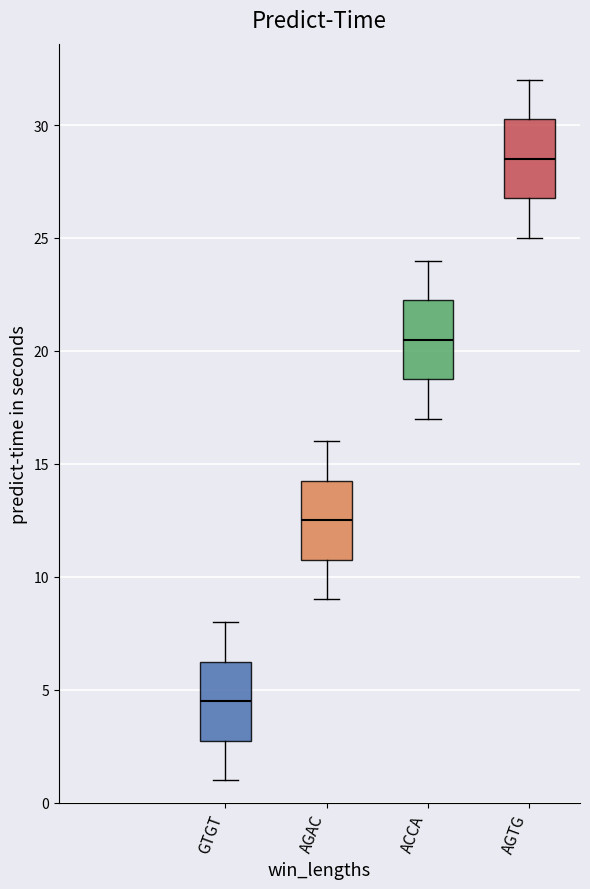

Which box has the highest median line?

AGTG